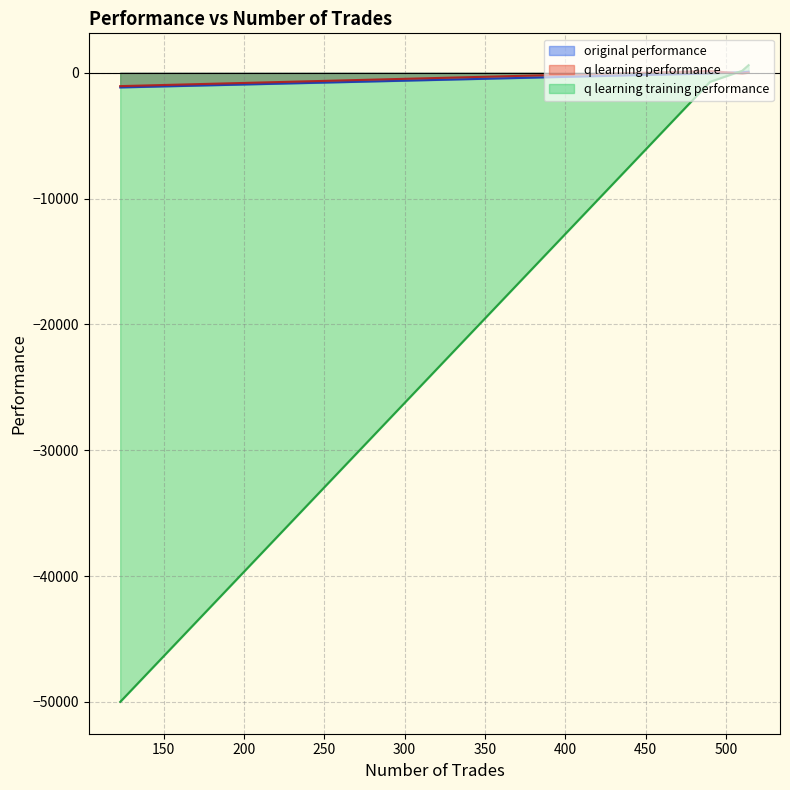

How many data points does each series have?

4